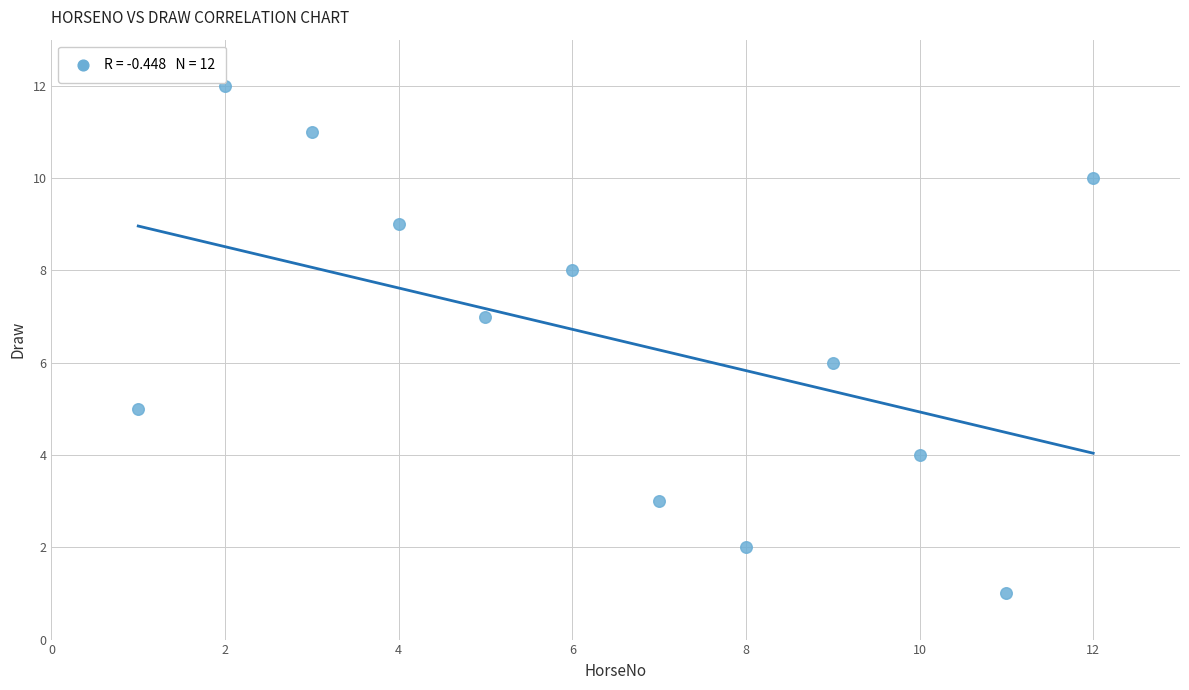

What is the range of Y values (max minus min)?

11